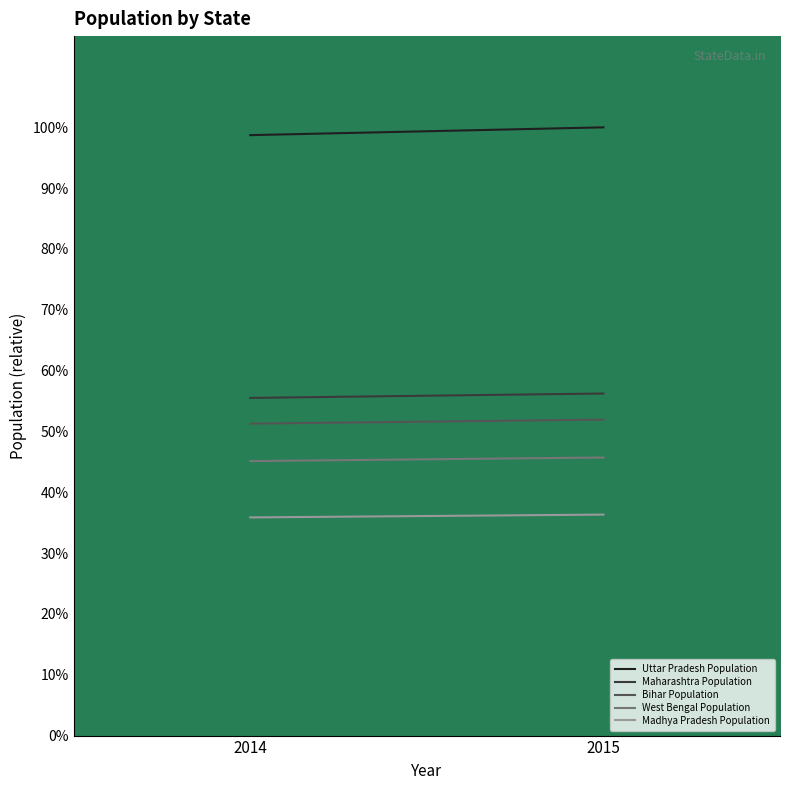

At how many categories does at least one series exceed 0?

2